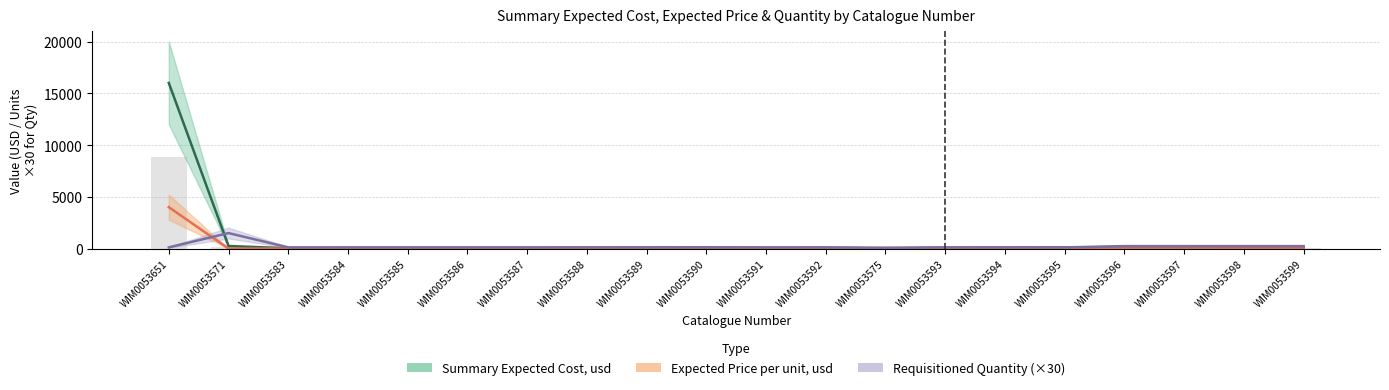

What position from the right is WIM0053575?

8